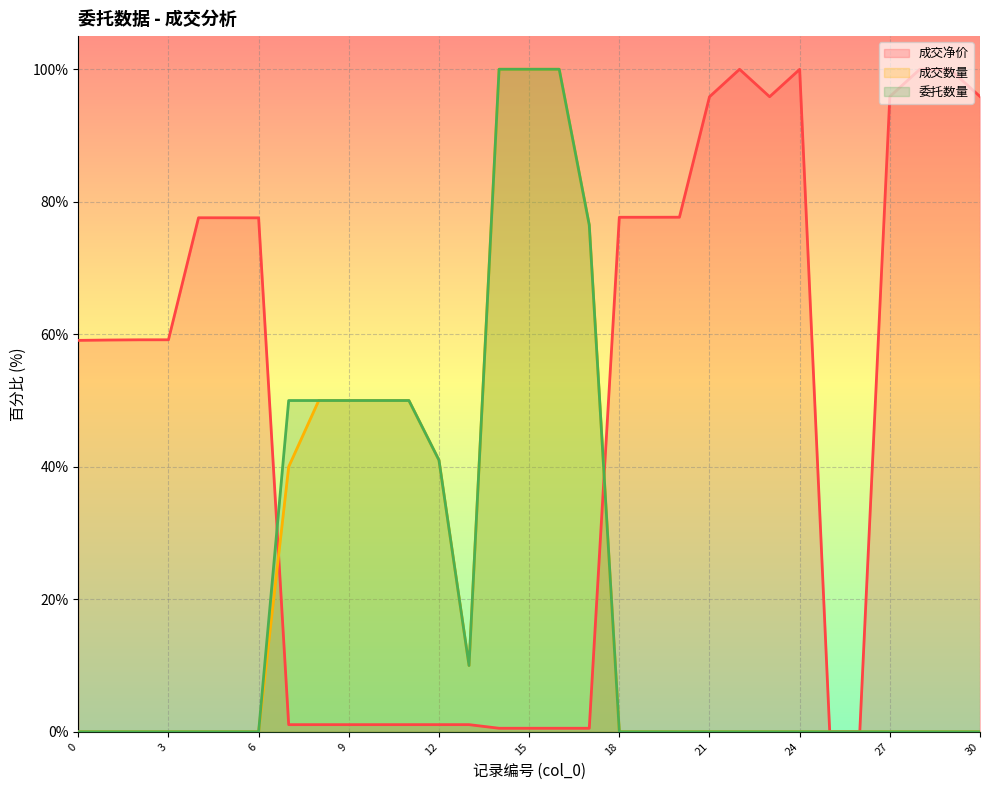

Reading left to right, transcribe all the data shown in this chart.

成交净价: 0=59.1	1=59.1	2=59.2	3=59.2	4=77.6	5=77.6	6=77.6	7=1.1	8=1.1	9=1.1	10=1.1	11=1.1	12=1.1	13=1.1	14=0.5	15=0.5	16=0.5	17=0.5	18=77.7	19=77.7	20=77.7	21=95.8	22=100.0	23=95.9	24=100.0	25=0.0	26=0.0	27=95.9	28=100.0	29=100.0	30=95.9
成交数量: 0=0.0	1=0.0	2=0.0	3=0.0	4=0.0	5=0.0	6=0.0	7=40.0	8=50.0	9=50.0	10=50.0	11=50.0	12=41.0	13=10.0	14=100.0	15=100.0	16=100.0	17=76.5	18=0.0	19=0.0	20=0.0	21=0.0	22=0.0	23=0.0	24=0.0	25=0.0	26=0.0	27=0.0	28=0.0	29=0.0	30=0.0
委托数量: 0=0.0	1=0.0	2=0.0	3=0.0	4=0.0	5=0.0	6=0.0	7=50.0	8=50.0	9=50.0	10=50.0	11=50.0	12=41.0	13=10.0	14=100.0	15=100.0	16=100.0	17=76.5	18=0.0	19=0.0	20=0.0	21=0.0	22=0.0	23=0.0	24=0.0	25=0.0	26=0.0	27=0.0	28=0.0	29=0.0	30=0.0